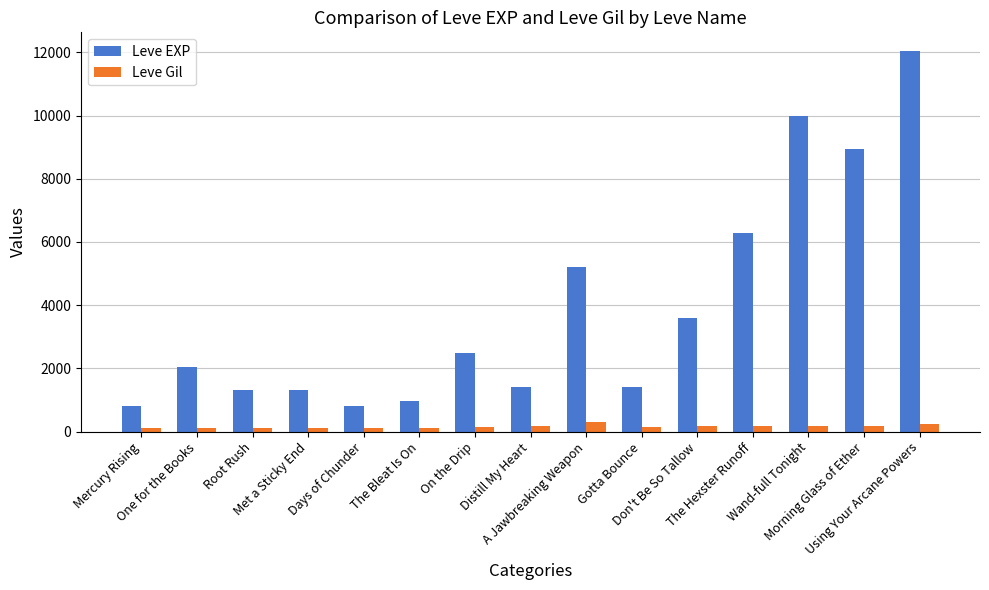

What is the sum of the Leve Gil values at Distill My Heart and The Bleat Is On?

281